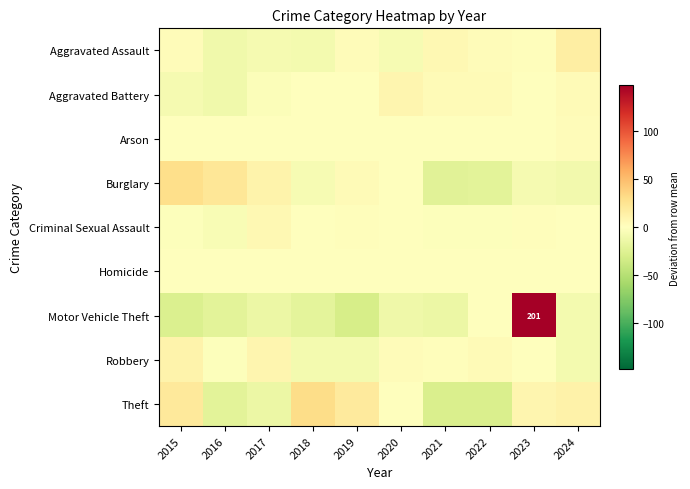

List the series in order of their peak value, lowest first.

Homicide, Arson, Criminal Sexual Assault, Aggravated Battery, Robbery, Aggravated Assault, Burglary, Theft, Motor Vehicle Theft